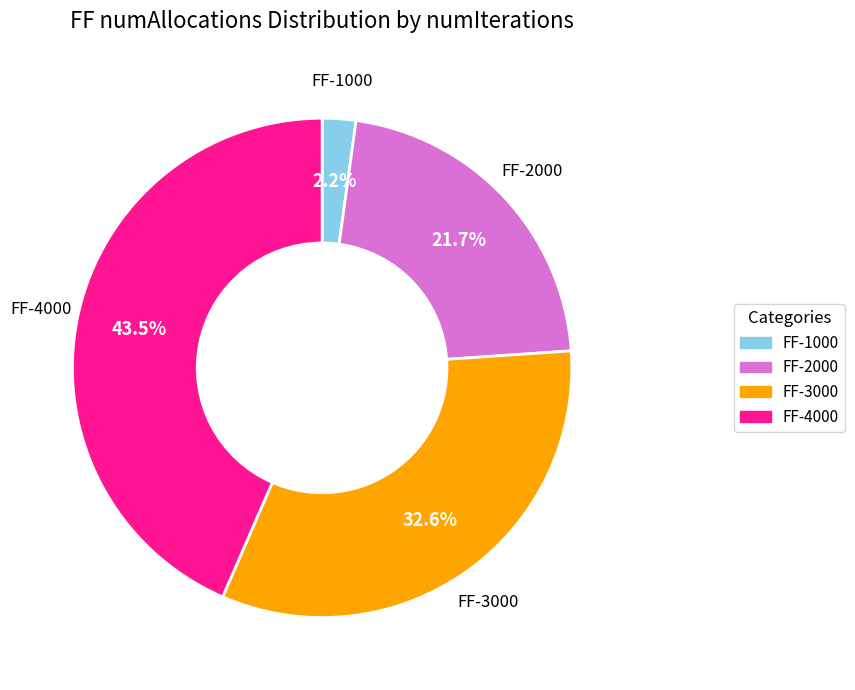

Is there a majority slice in this chart?

No